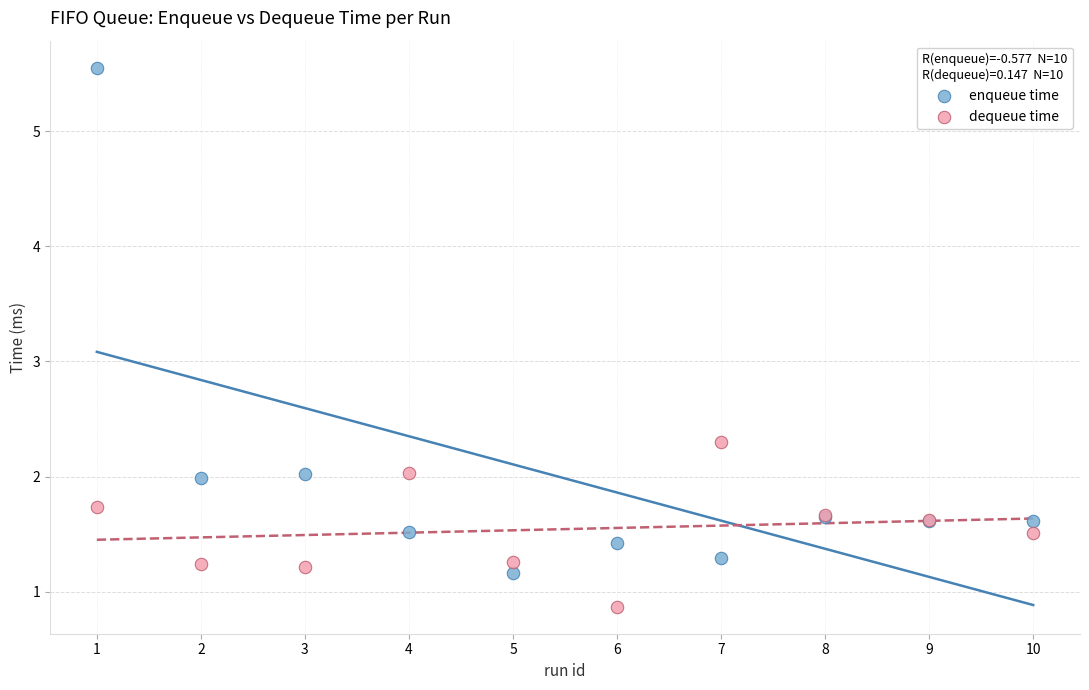

Which series has the largest Y range (max minus min)?

enqueue time